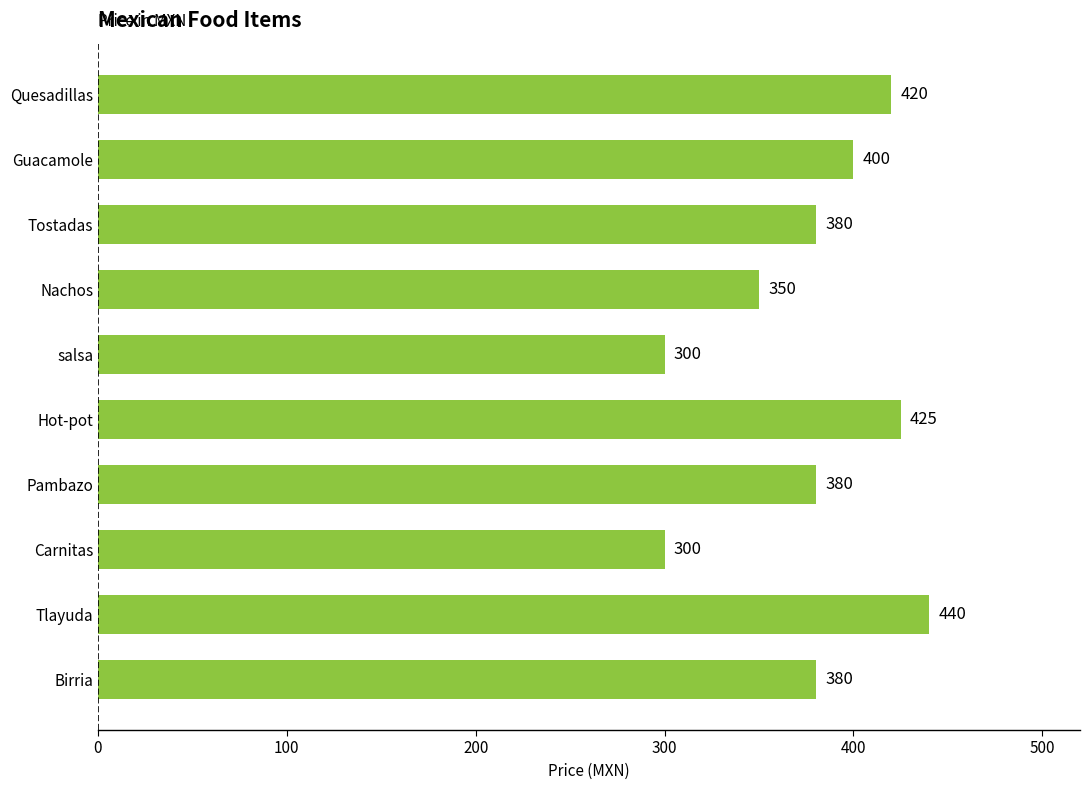

What is the change in value from Nachos to Pambazo?

+30